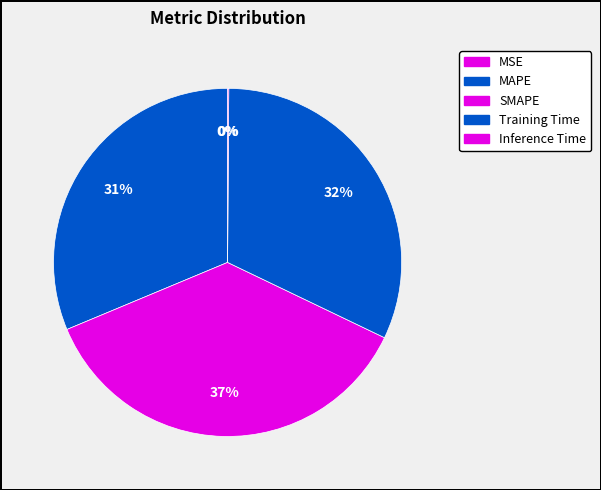

Combined, what portion of the pie is MSE and MAPE?

31.3%